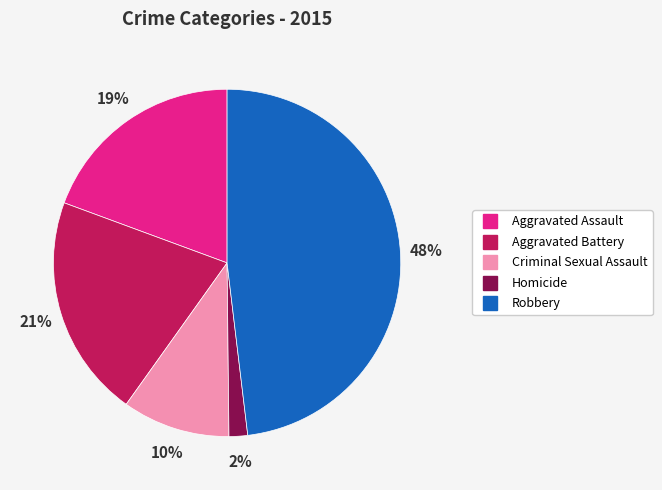

Is it true that Homicide is 7% of the pie?

False